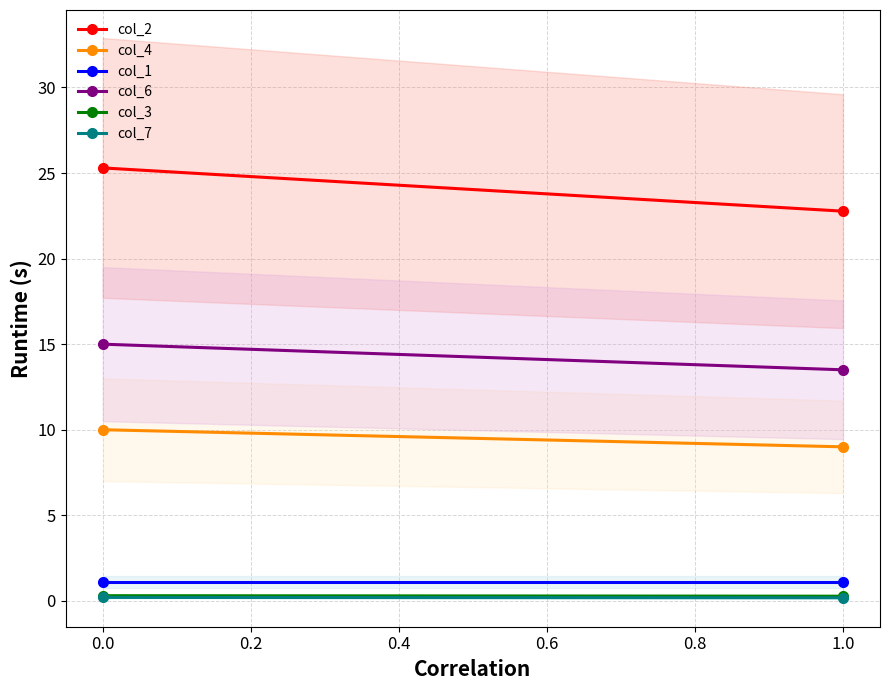

True or false: col_3 has a value of 0.5 at 0.0.

False